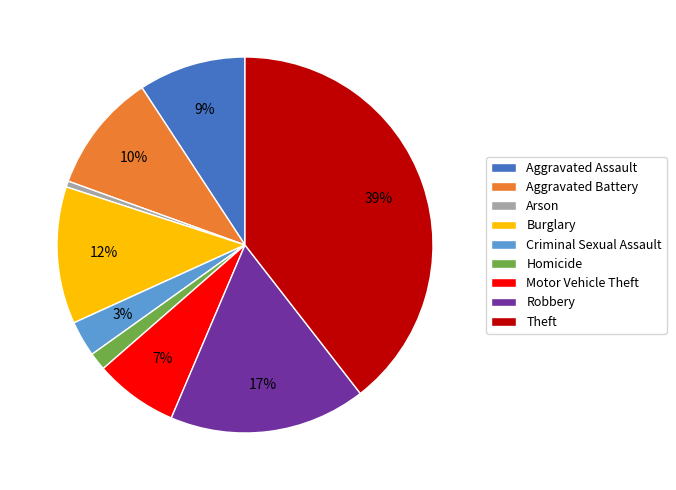

How many segments does this pie chart have?

9